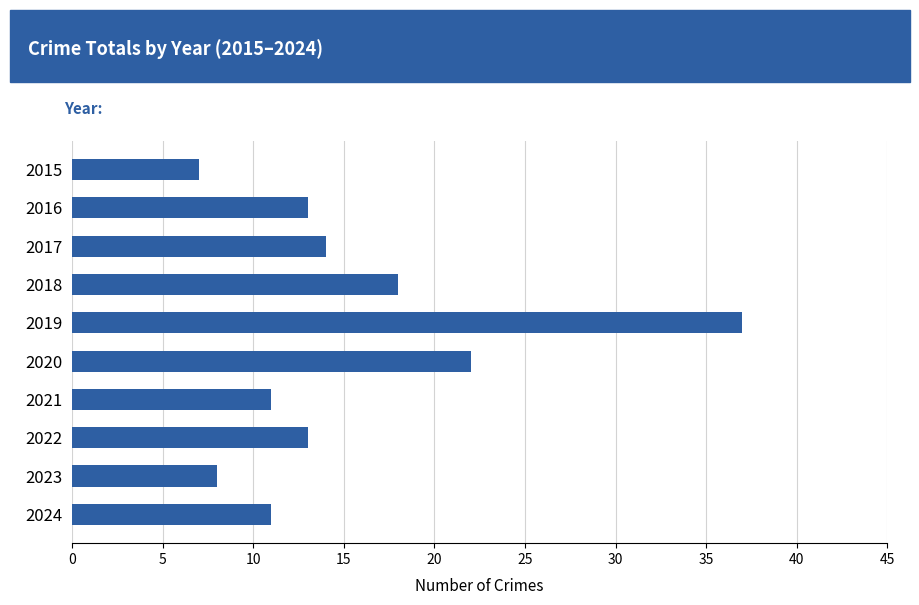

What is the value of the 6th bar from the top?

22